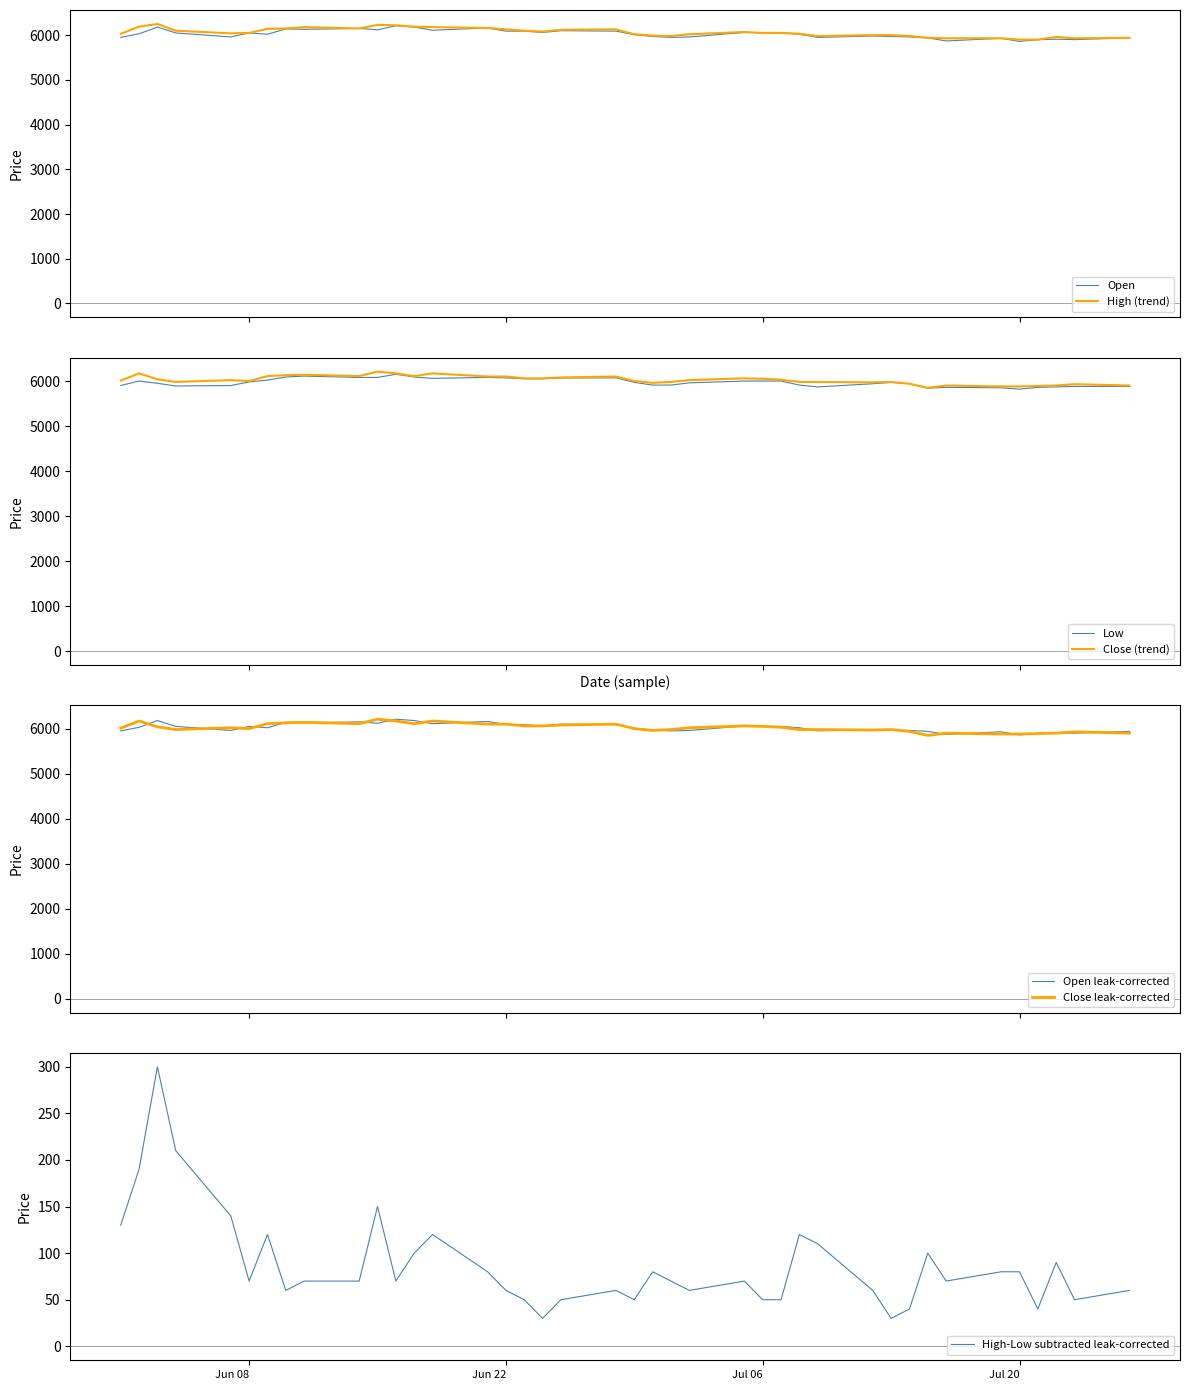

What is the value of the Low point at the 27th from the left?

6000